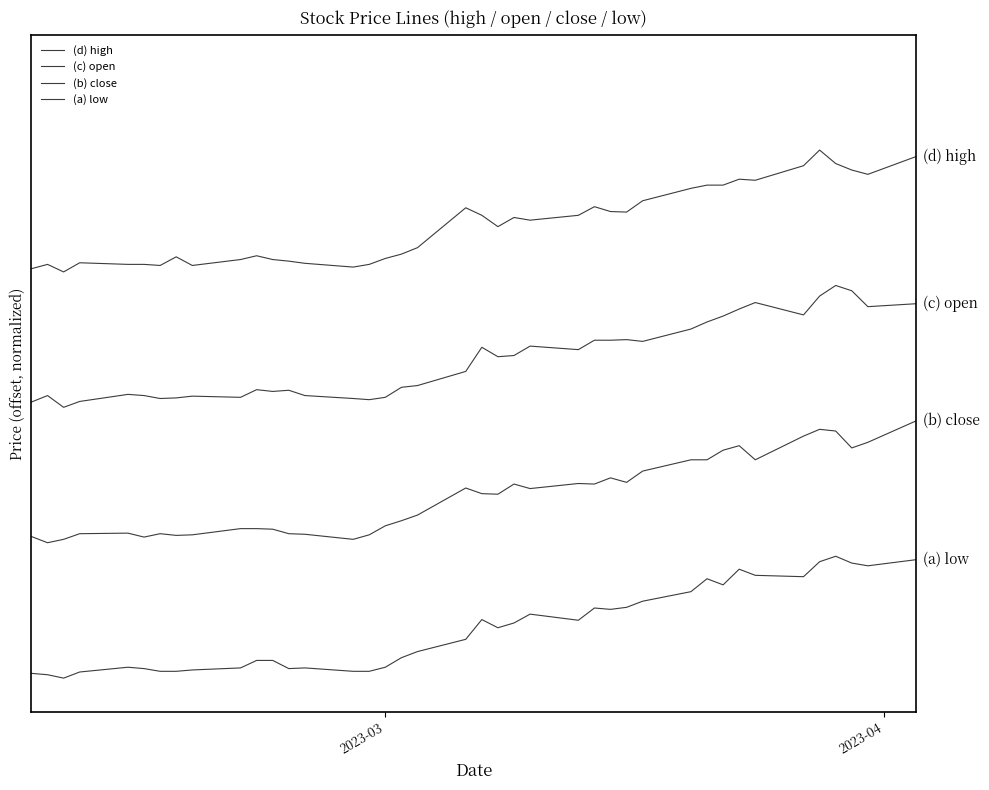

What is the minimum value for (c) open?

0.4